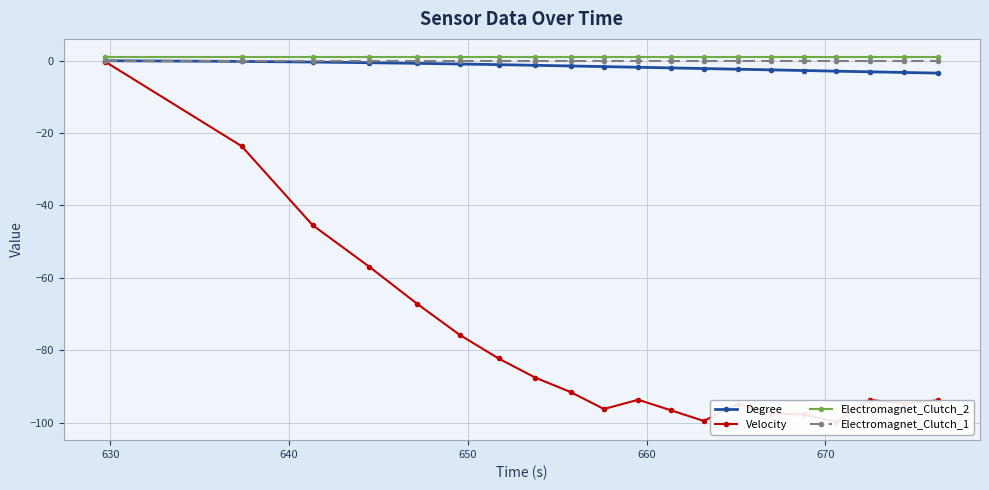

What is the lowest value of the Degree series?

-3.4